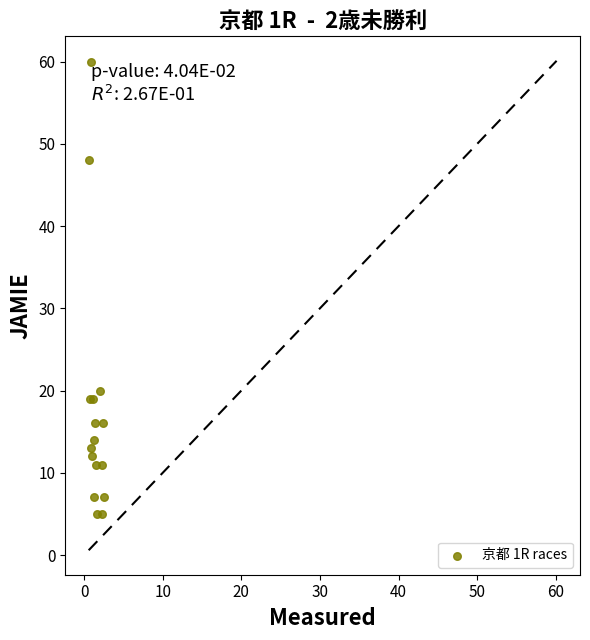

What Y value in the scatter plot is closest to 32?

20